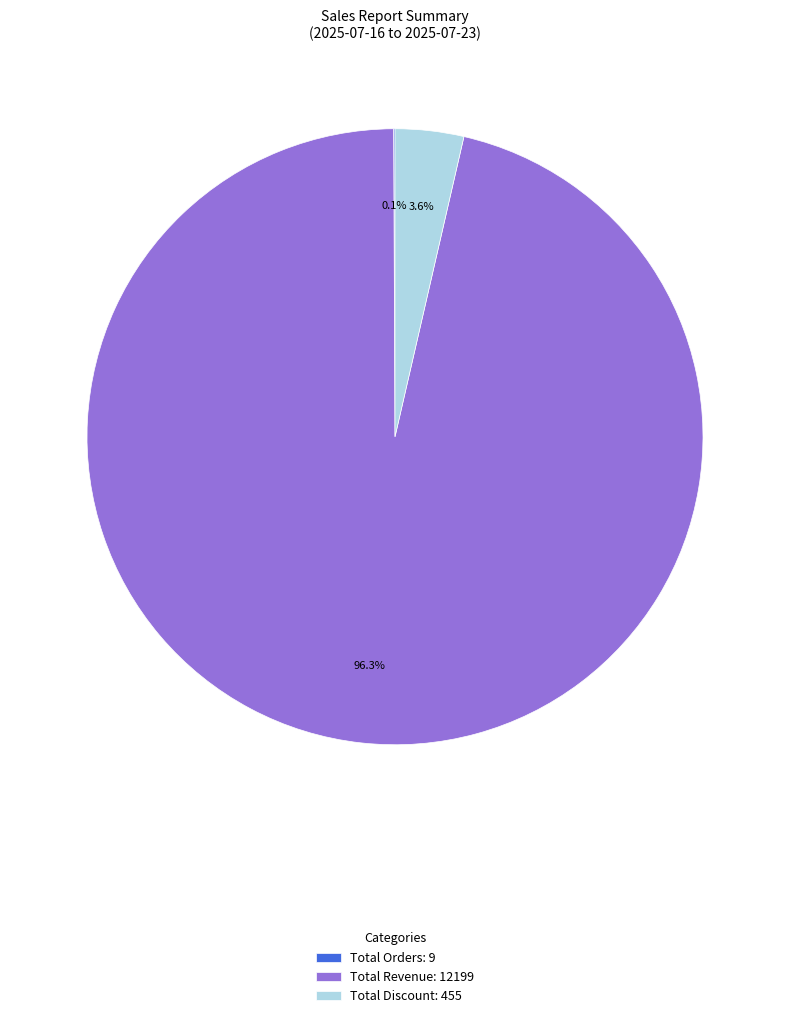

What percentage do Total Discount: 455 and Total Revenue: 12199 together represent?

99.9%